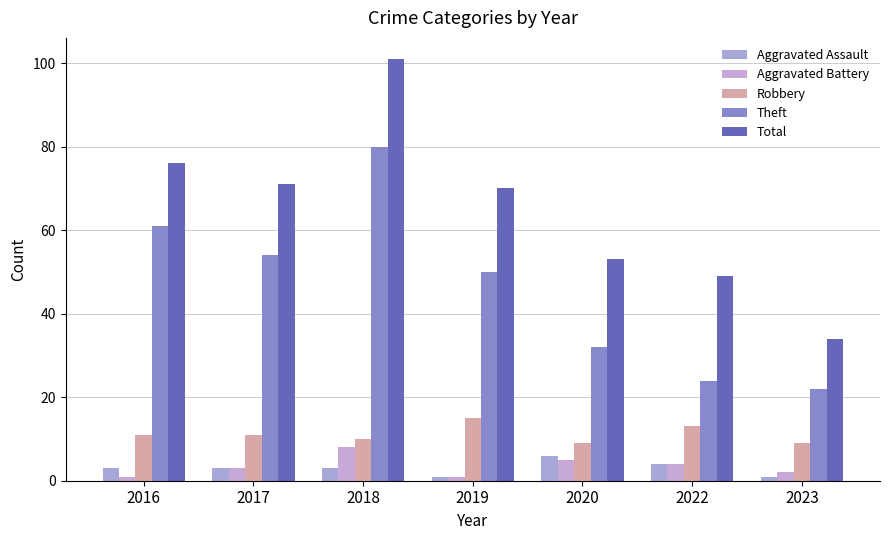

Which series has the largest total across all categories?

Total